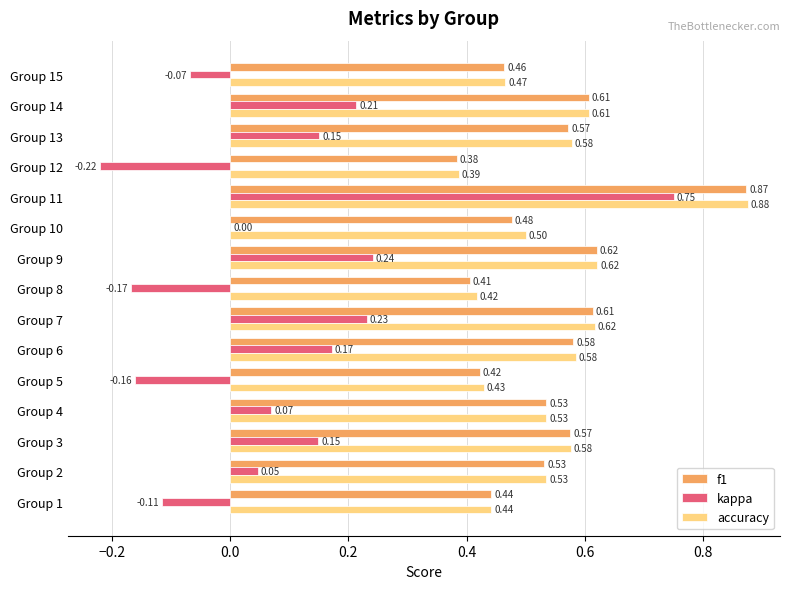

What is the sum of all accuracy values?

8.2